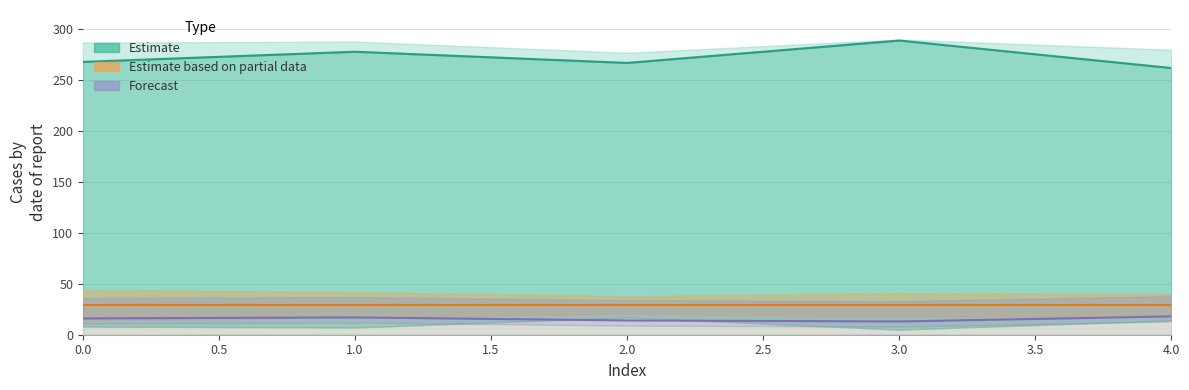

In Estimate (train_C00), how many points are lower than both neighbors (excluding endpoints)?

1